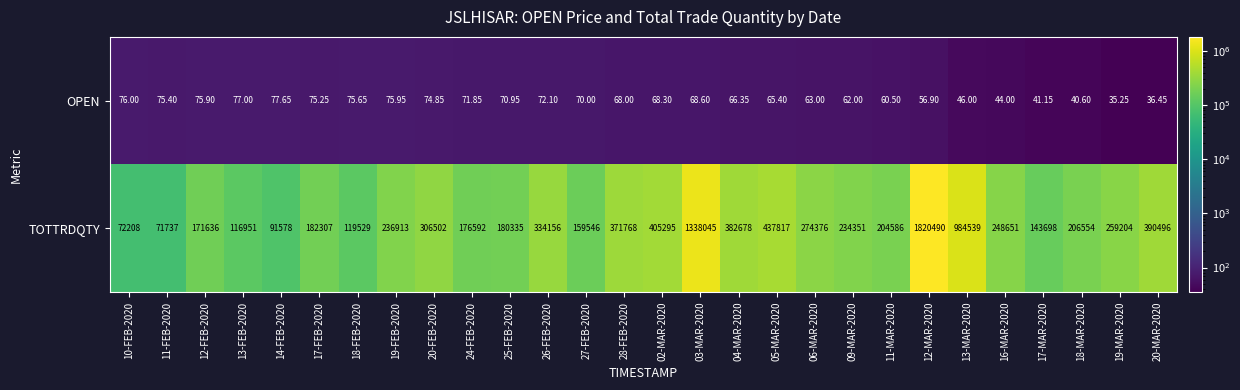

Is the value of TOTTRDQTY at 13-MAR-2020 greater than the value of OPEN at 14-FEB-2020?

Yes